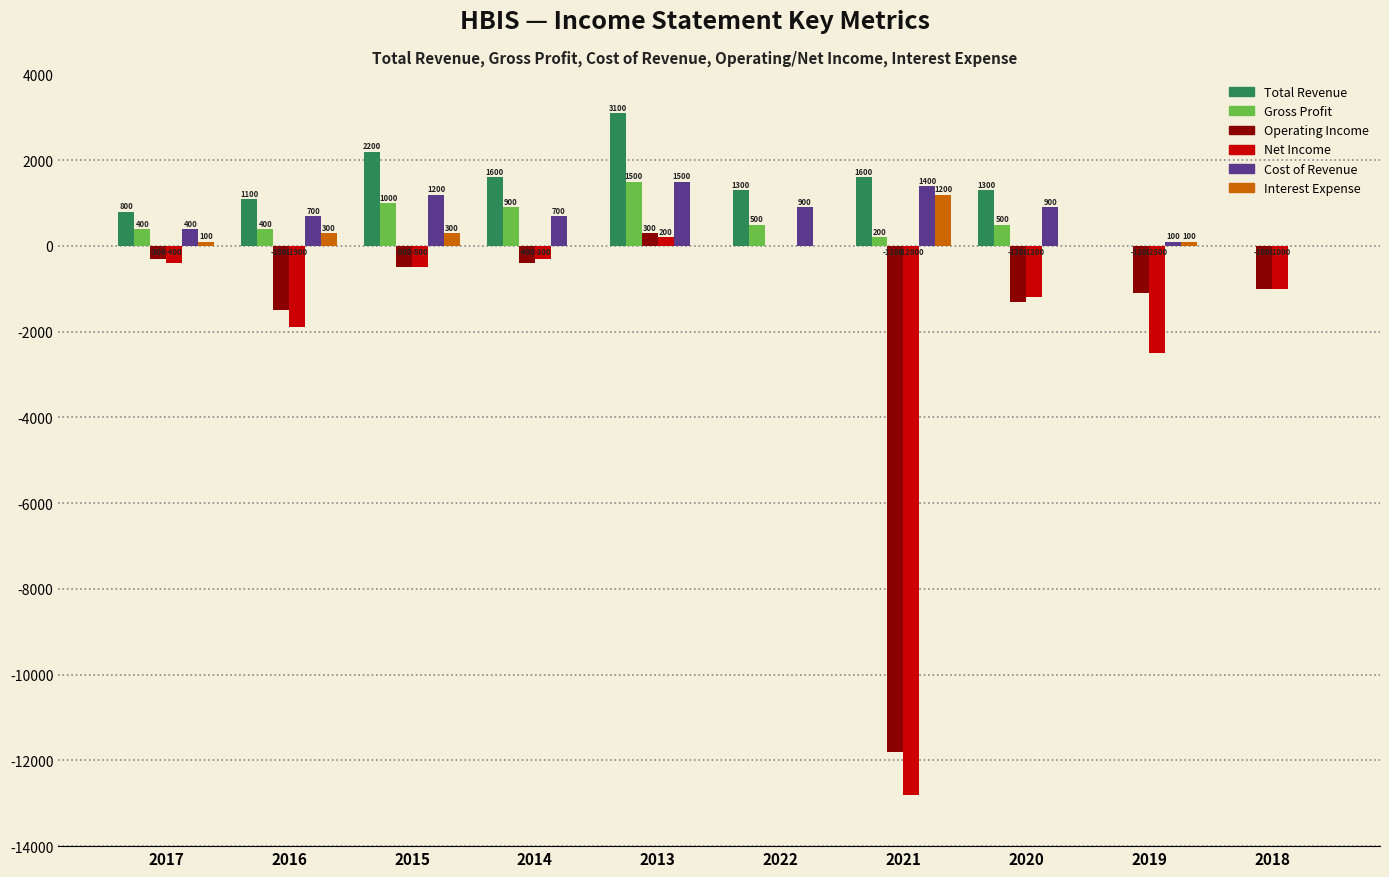

How many series are shown in this chart?

6